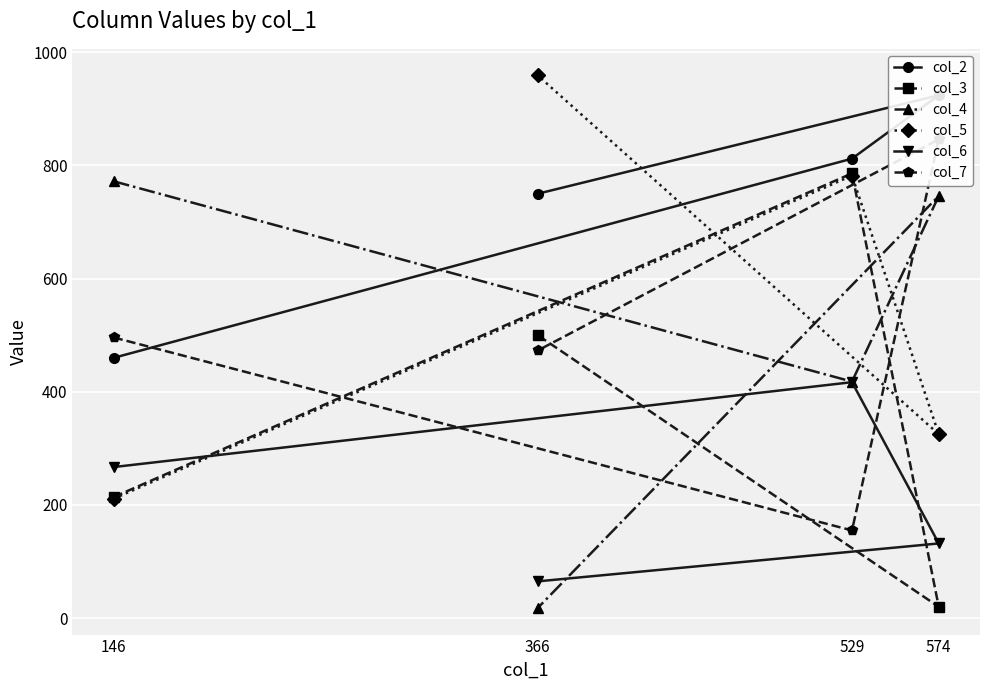

The value of col_4 at 574 is 1247. True or false?

False